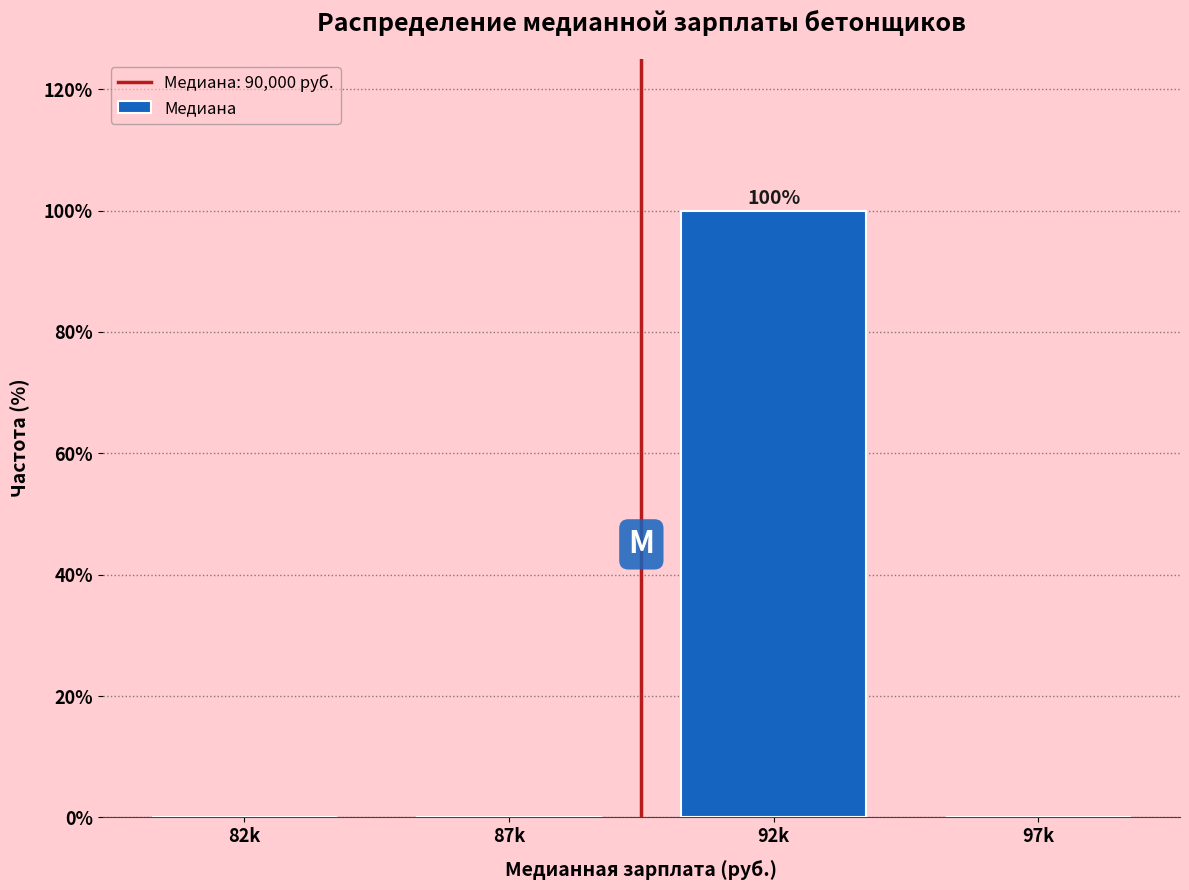

Reading right to left, extract all data points from this chart.

97k=0	92k=100	87k=0	82k=0